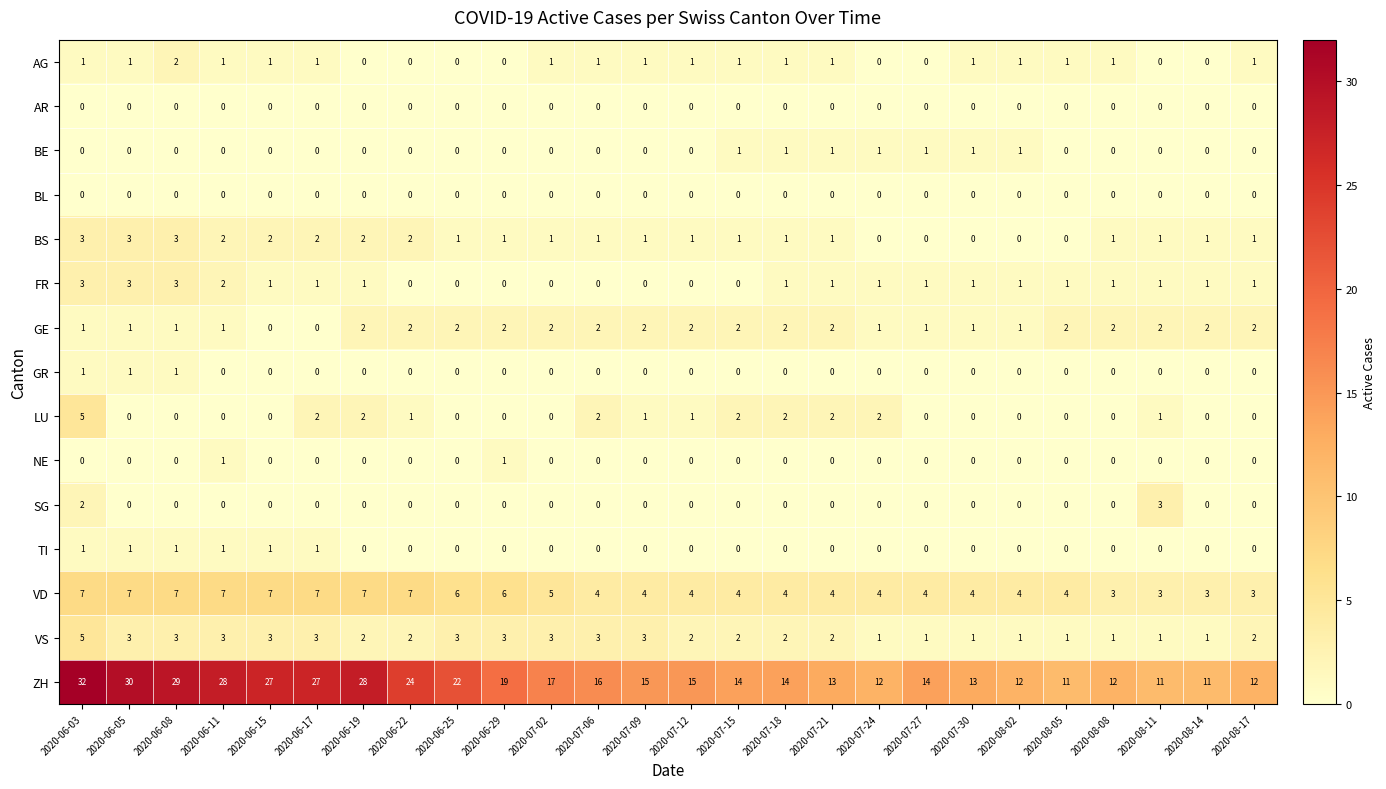

What is the spread (max minus min) of values at 2020-07-15?

14